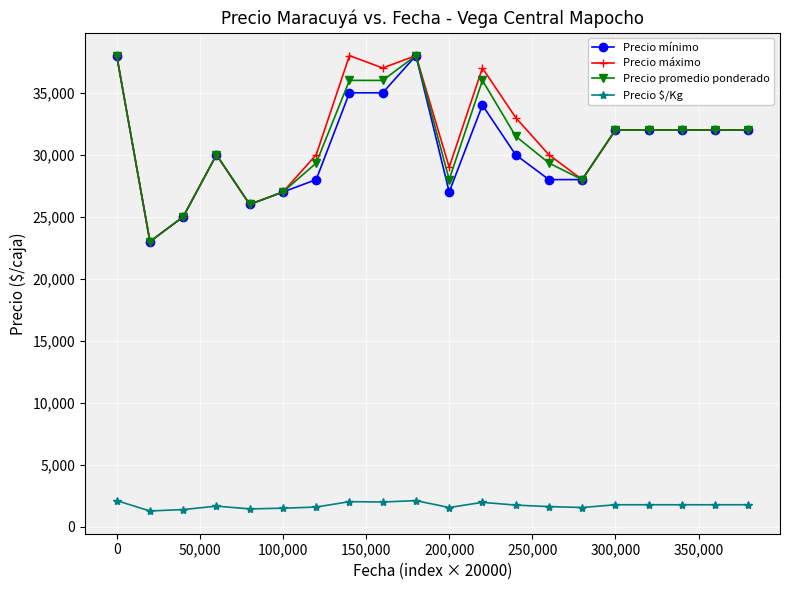

Which series has the largest total across all categories?

Precio máximo